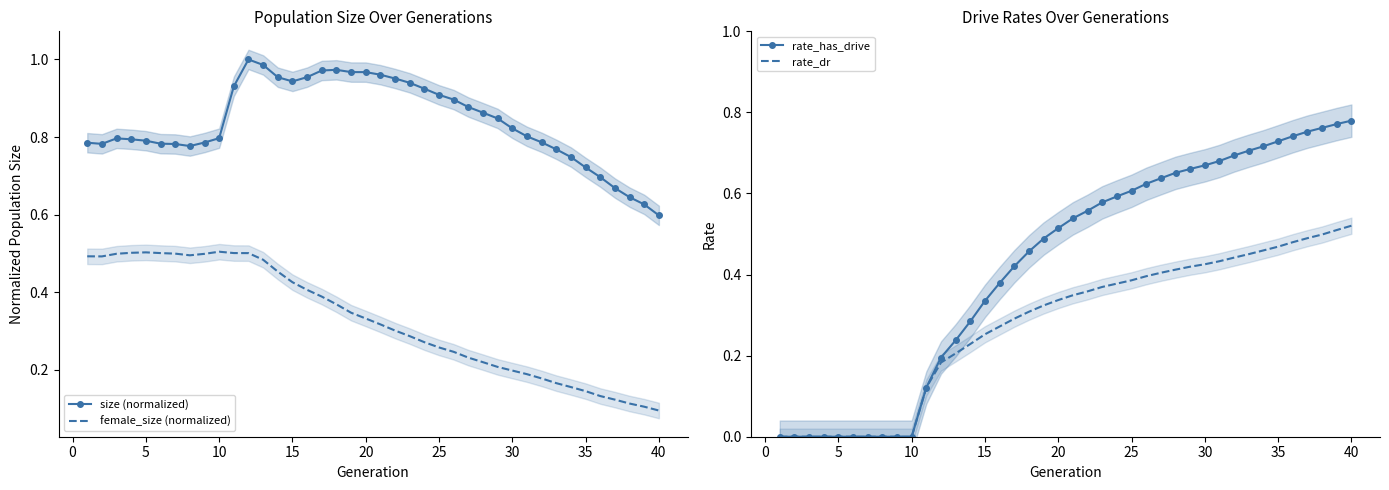

True or false: female_size (normalized) and size (normalized) intersect in this chart.

False